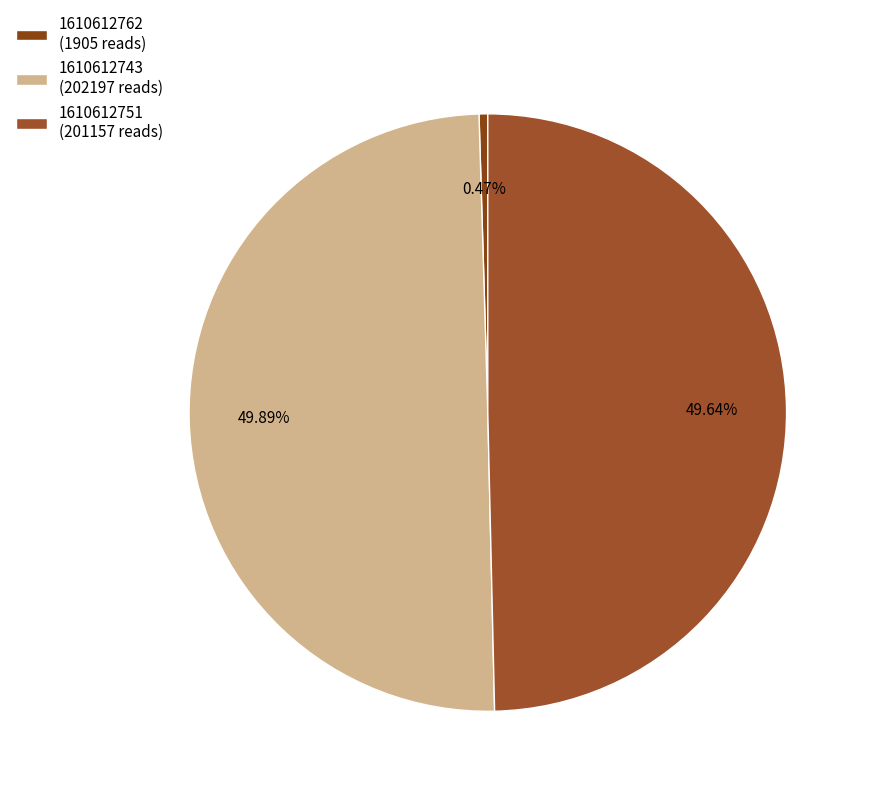

Does 1610612751 account for over 50% of the chart?

No